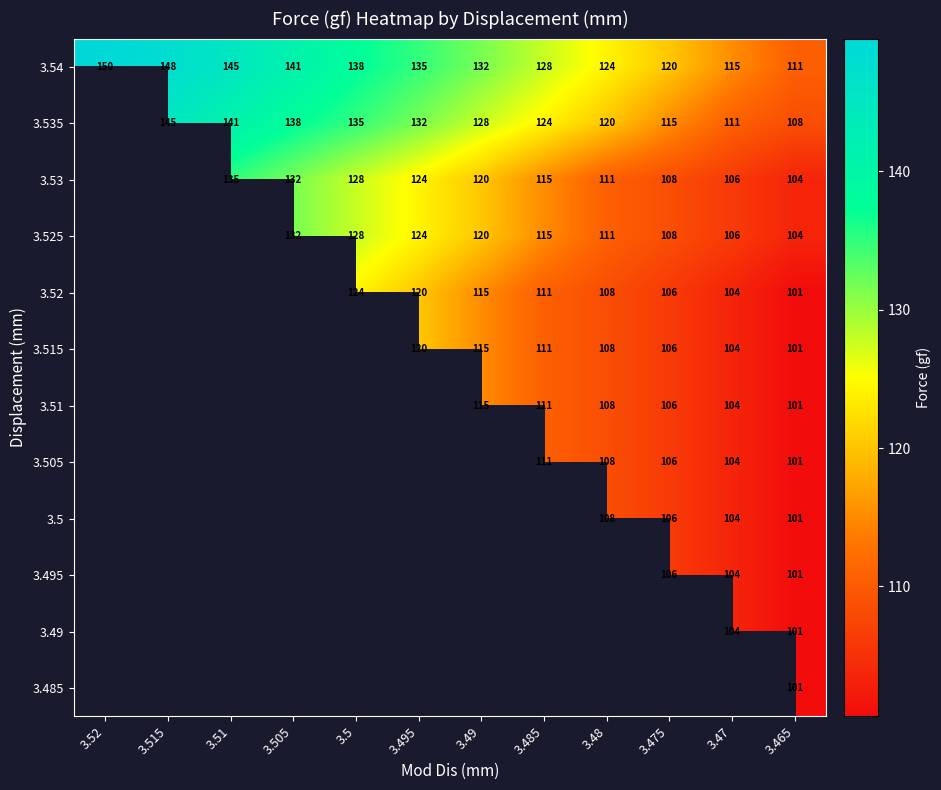

Where does the 3.54 series first go above 135?

3.52